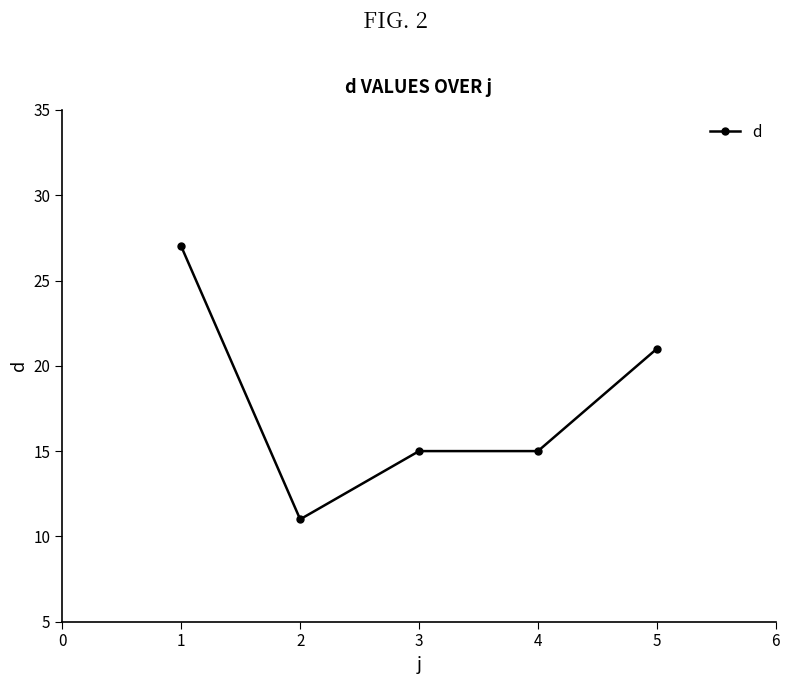

Reading left to right, extract all data points from this chart.

1=27	2=11	3=15	4=15	5=21